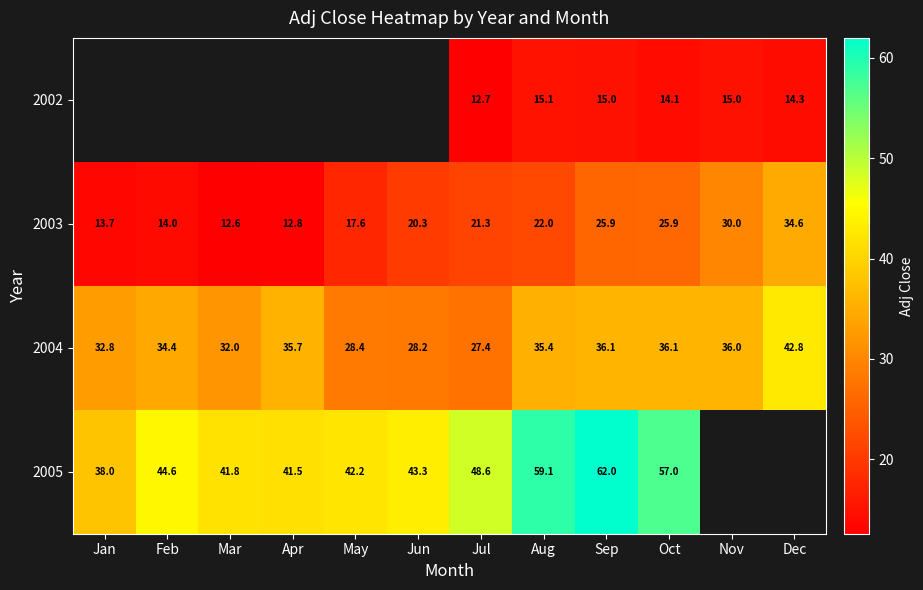

At which category is the sum across all series the highest?

Sep